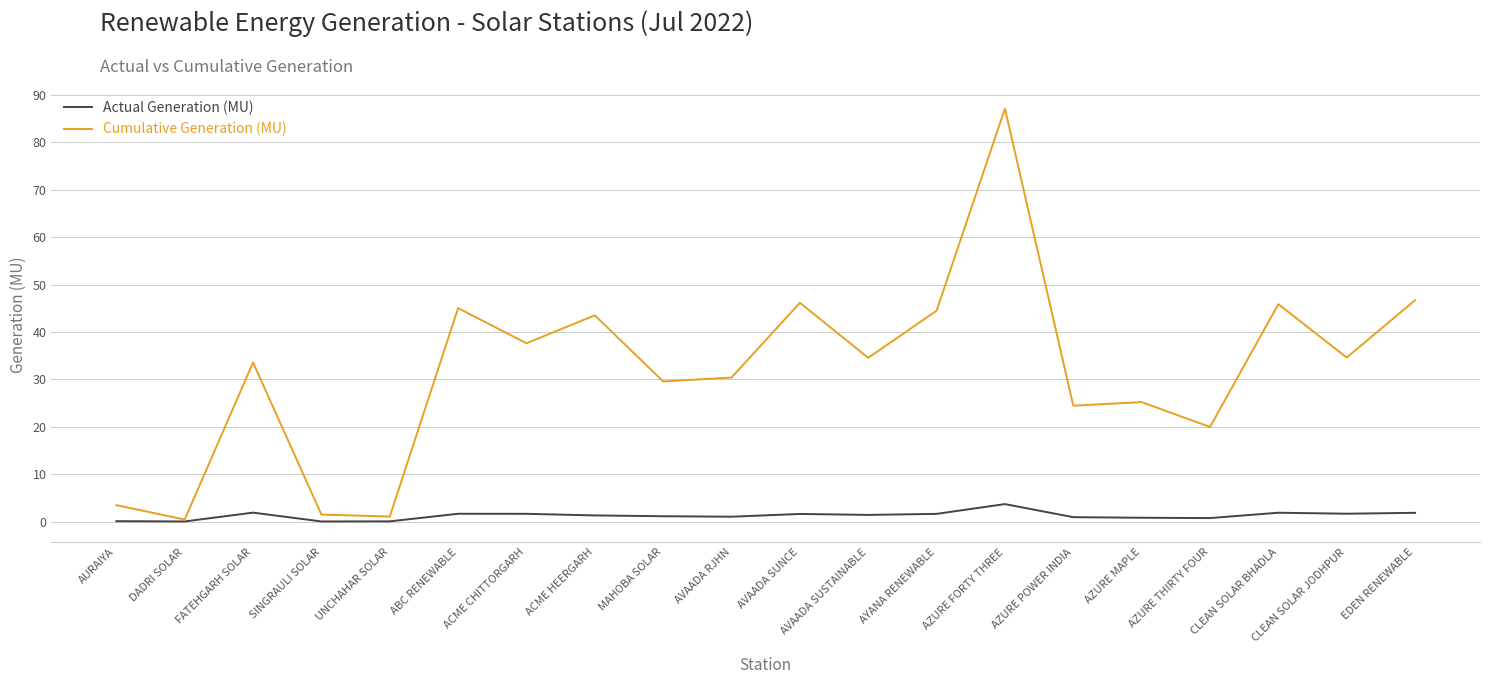

The Cumulative Generation (MU) series shows 13.1 at AZURE POWER INDIA. True or false?

False